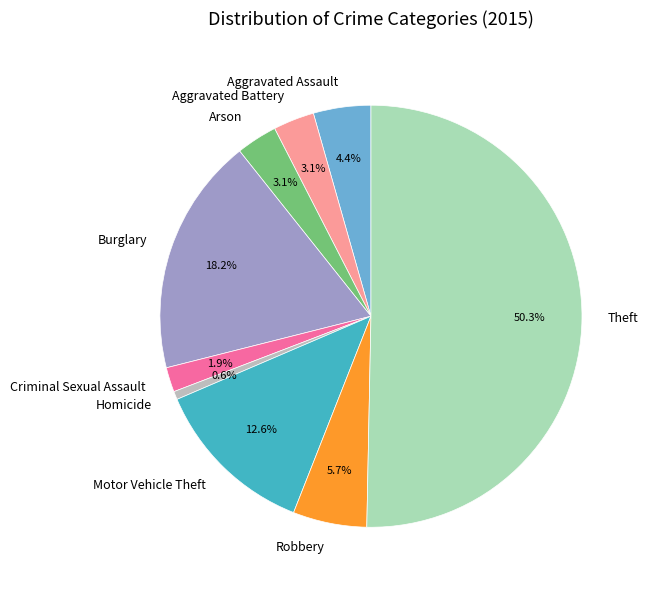

To the nearest percent, what is the difference between the Arson and Theft slice percentages?

47%